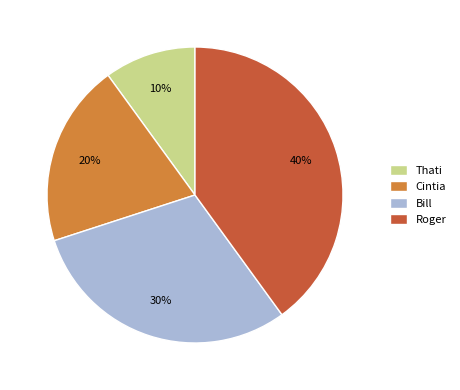

To the nearest percent, what is the combined percentage of Bill and Thati?

40%